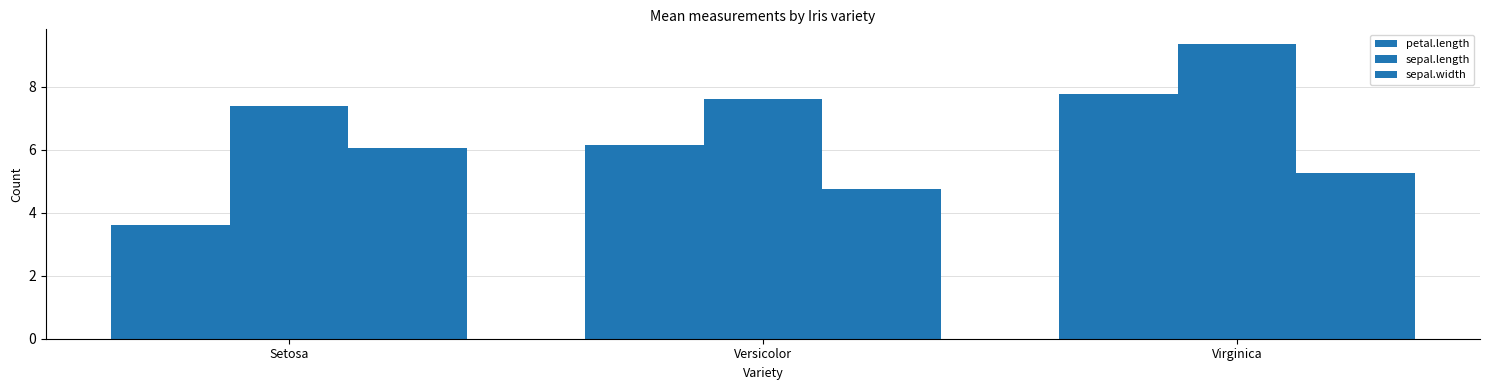

Reading left to right, what are all the values shown in this chart?

petal.length: 3.6	6.1	7.8
sepal.length: 7.4	7.6	9.4
sepal.width: 6.1	4.8	5.3